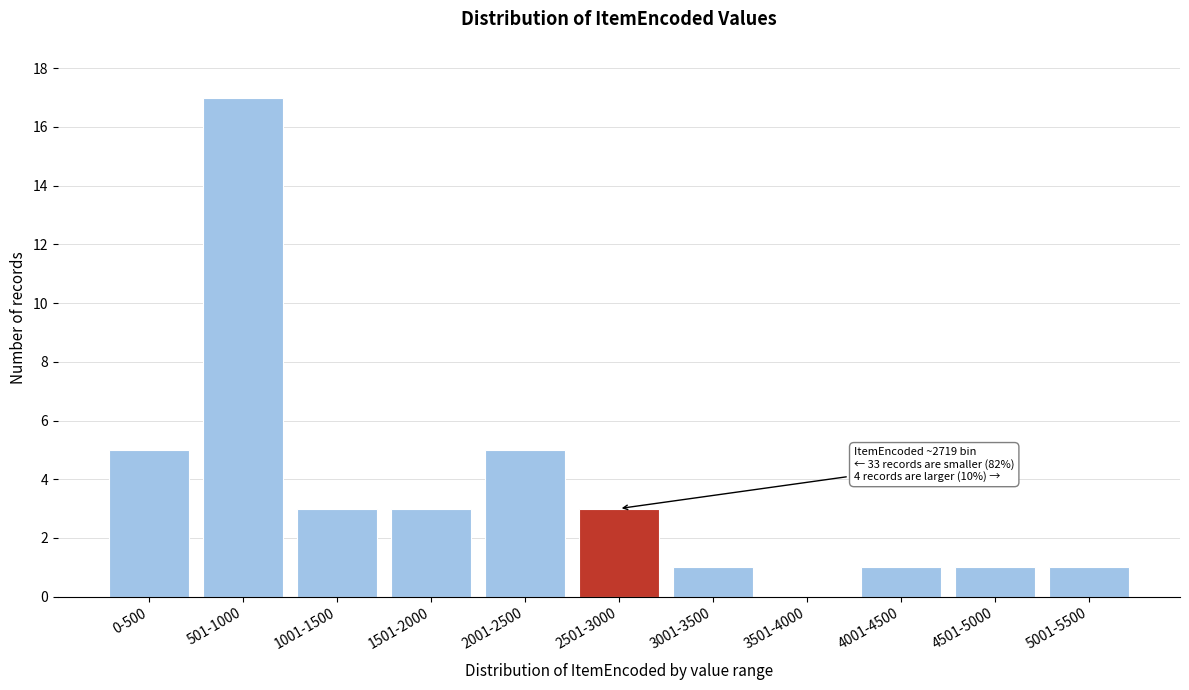

Reading right to left, extract all data points from this chart.

5001-5500=1	4501-5000=1	4001-4500=1	3501-4000=0	3001-3500=1	2501-3000=3	2001-2500=5	1501-2000=3	1001-1500=3	501-1000=17	0-500=5